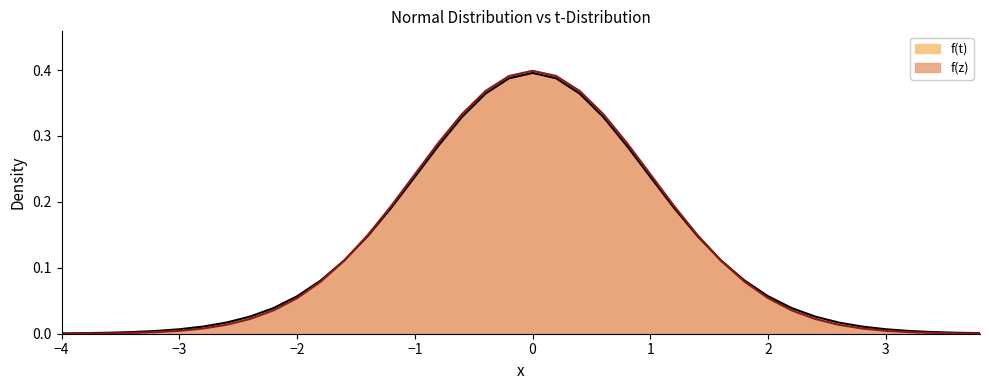

How many times do f(t) and f(z) cross each other?

2